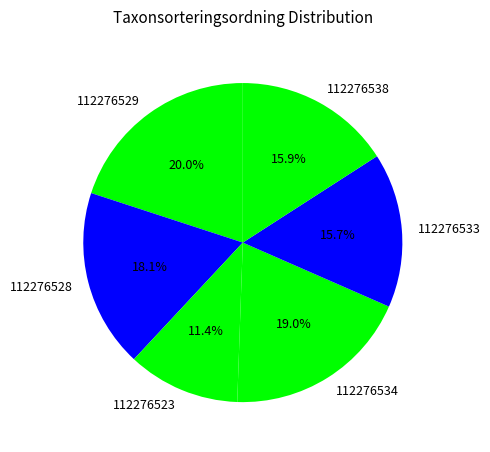

What percentage is the 112276523 slice, to the nearest percent?

11%